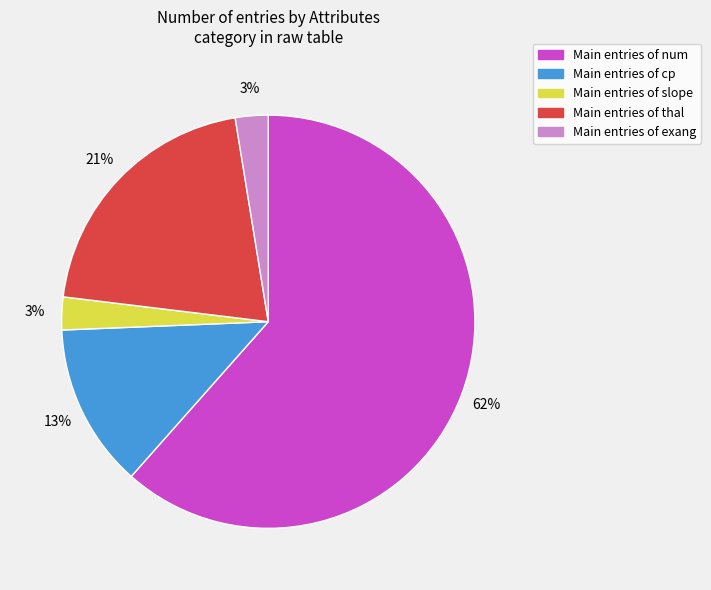

Which has a higher value, Main entries of cp or Main entries of slope?

Main entries of cp